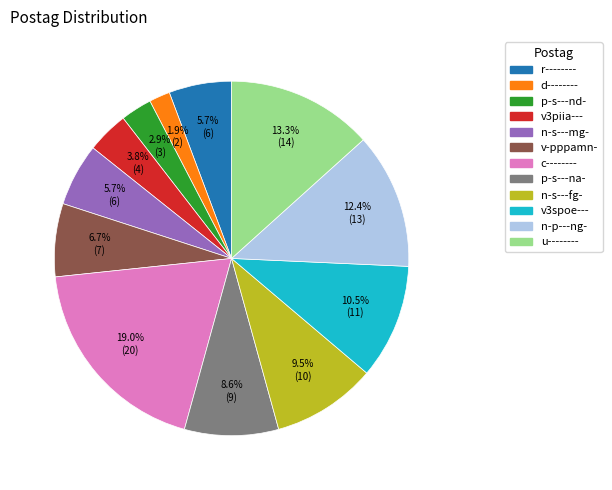

Does any single category account for the majority?

No